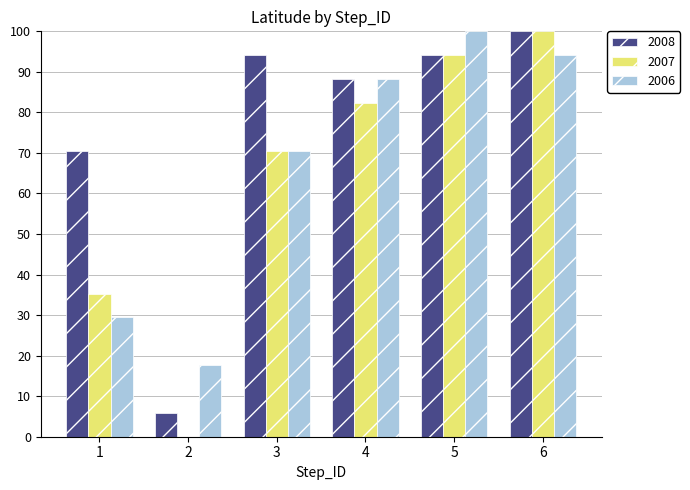

The value of 2006 at 1 is 29.4. True or false?

True